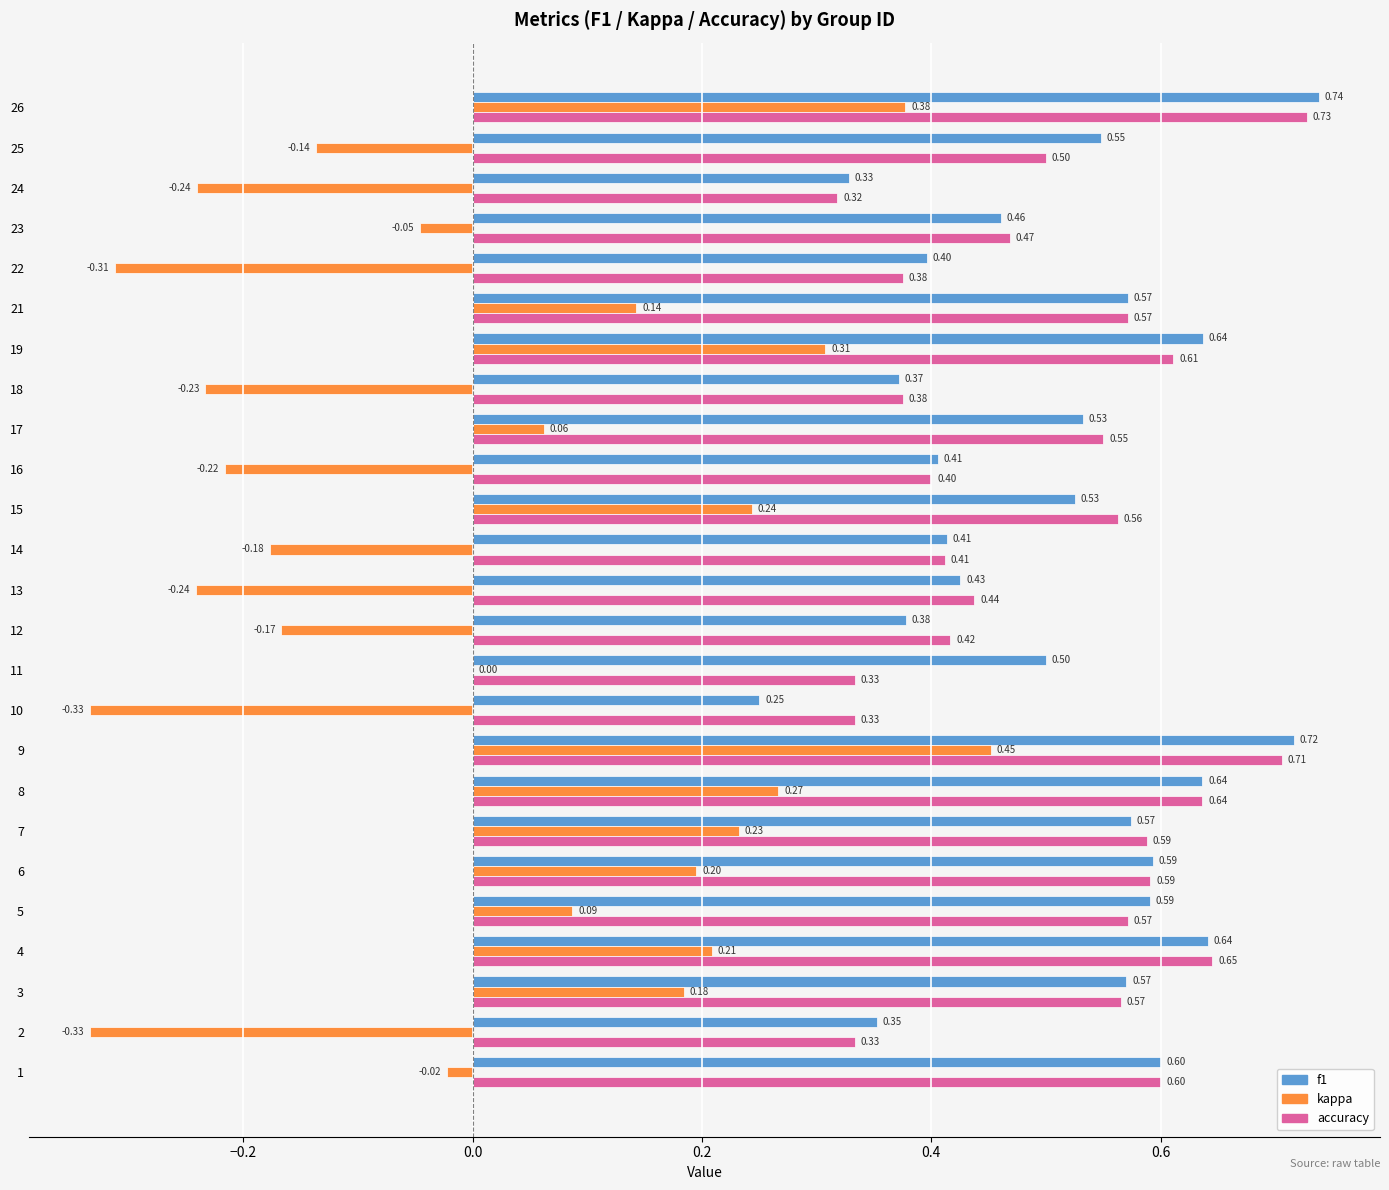

Which category has the highest value in the f1 series?

26